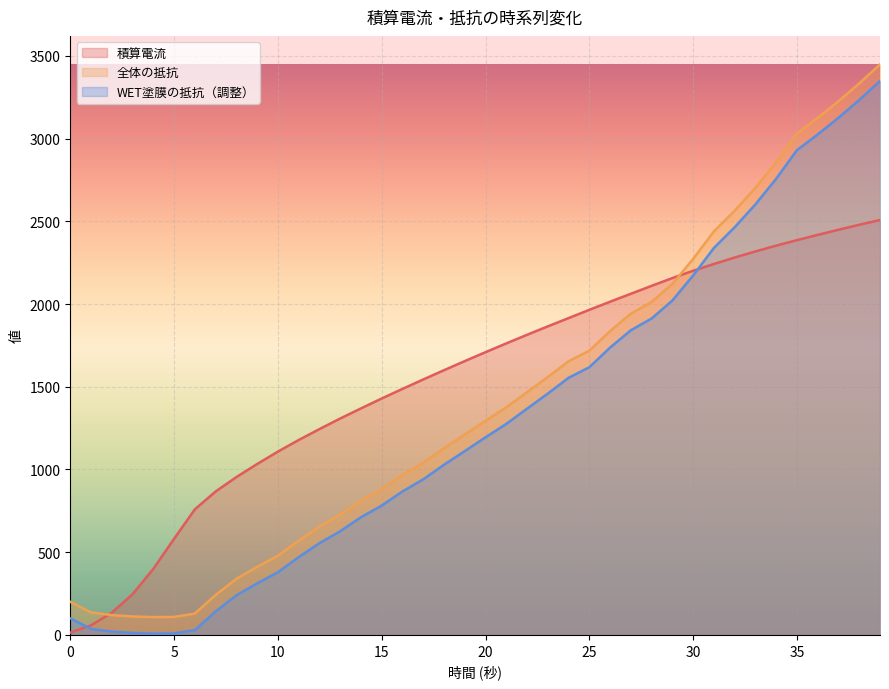

Where does the 全体の抵抗 series first go above 1294?

20